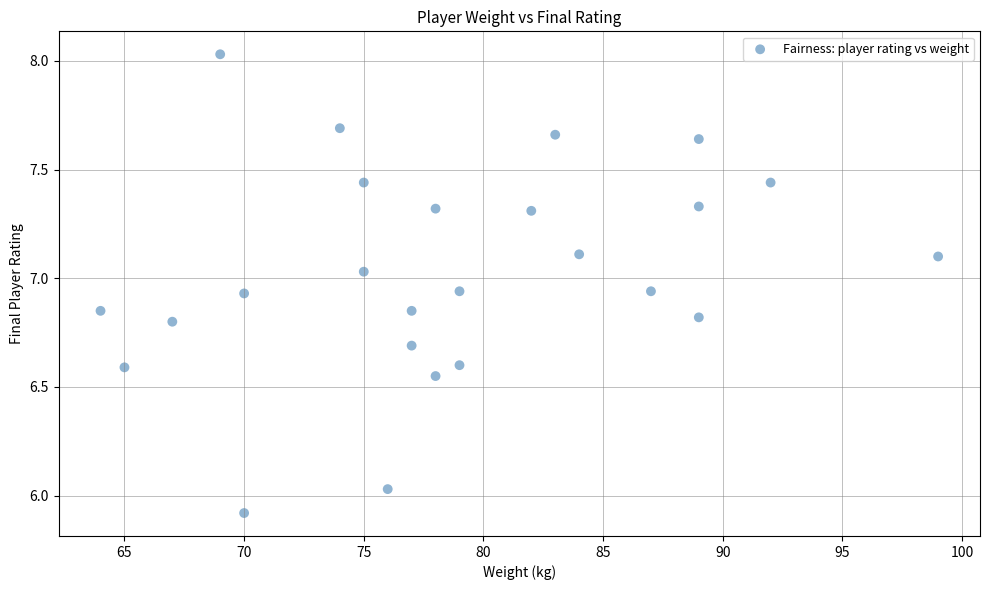

What is the range of X values (max minus min)?

35.0